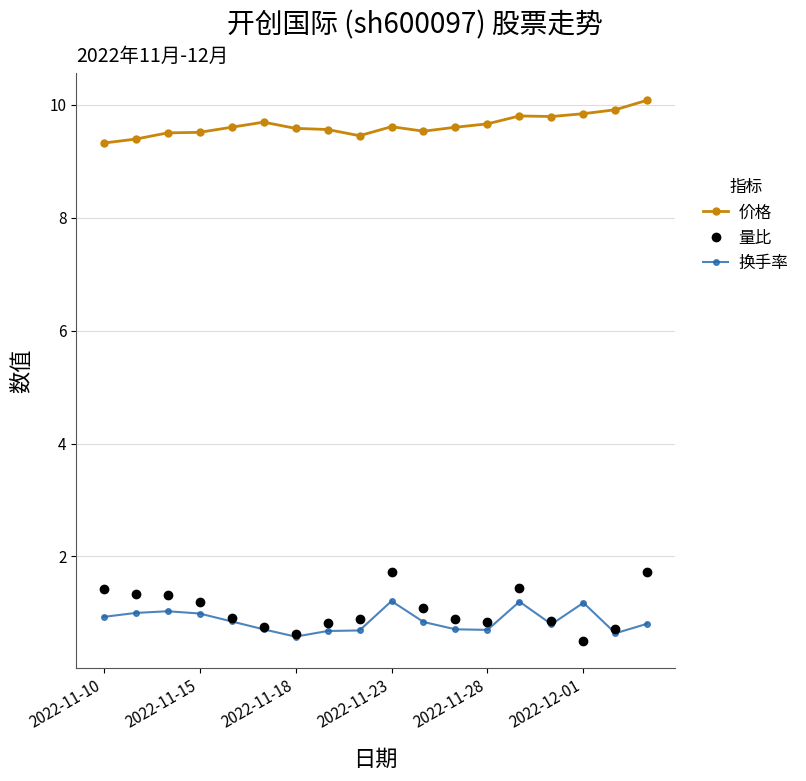

True or false: 量比 and 价格 cross at least once.

False